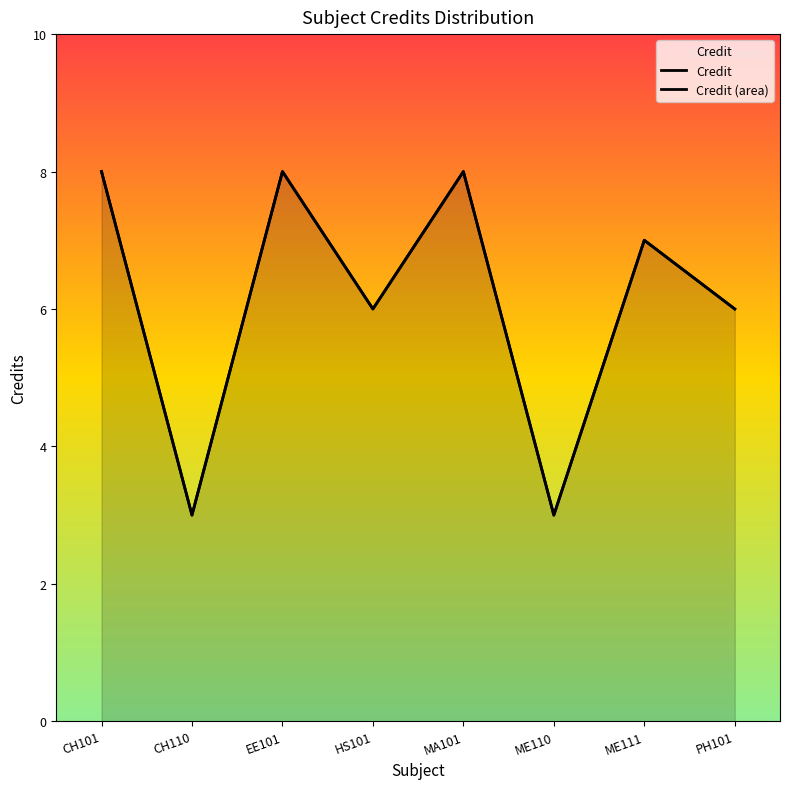

The Credit series shows 6 at PH101. True or false?

True